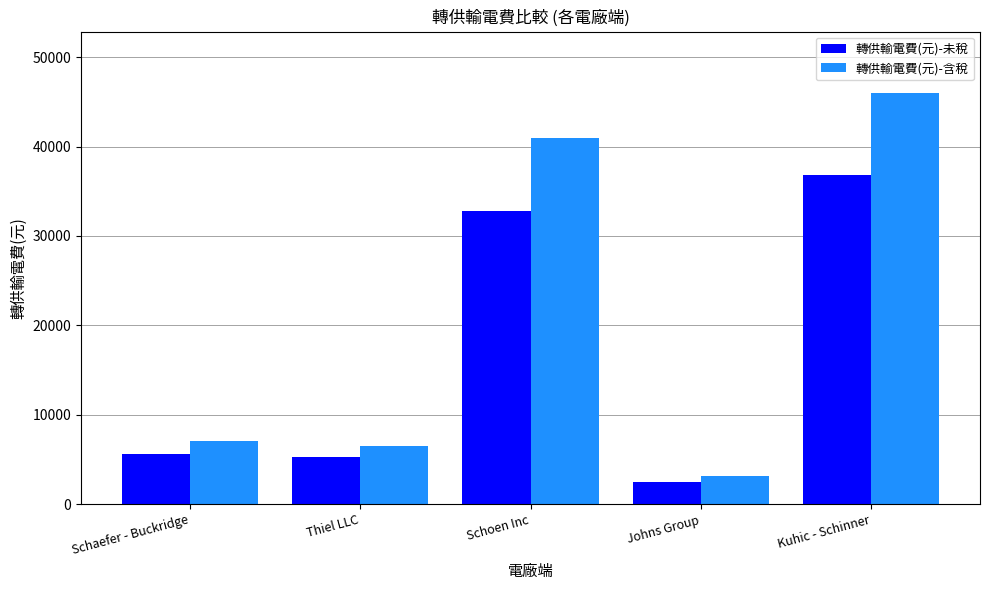

How many categories are shown in the chart?

5